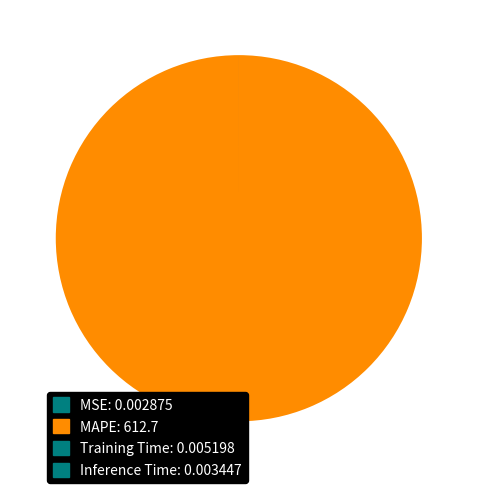

Is there any slice that represents more than half of the pie?

Yes